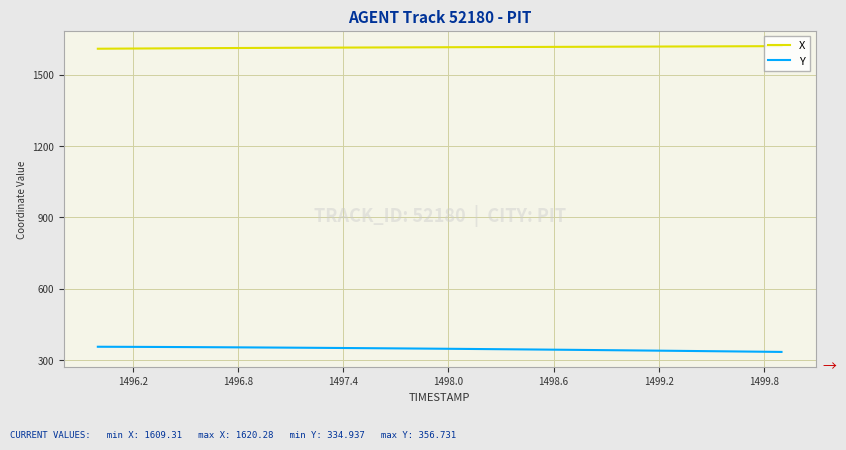

Does the chart display data point markers on the line(s)?

No